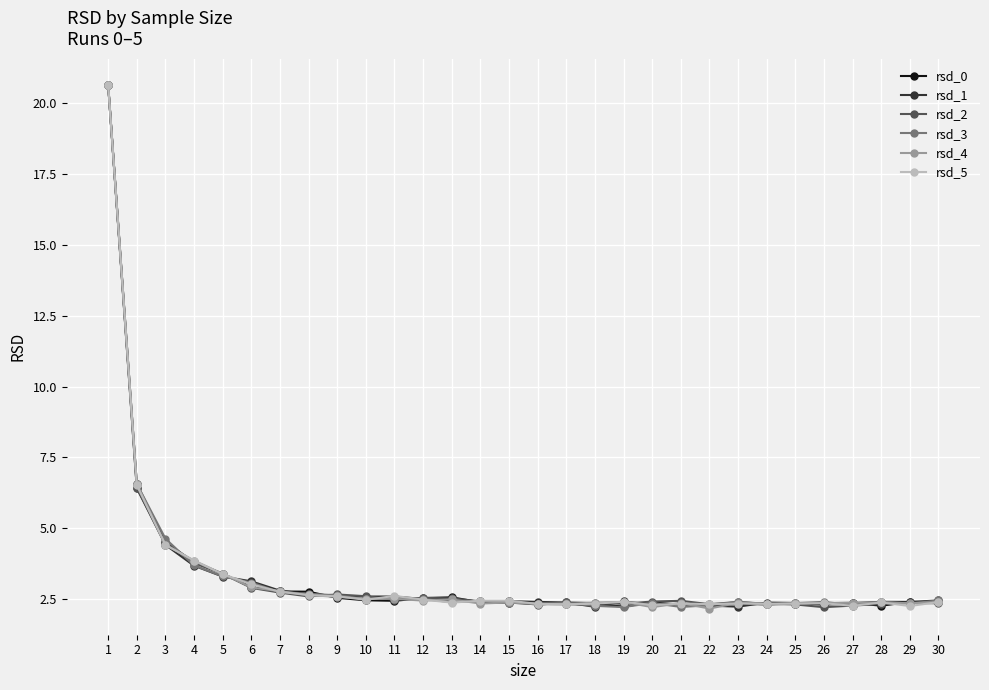

What is the greatest value displayed?

20.6